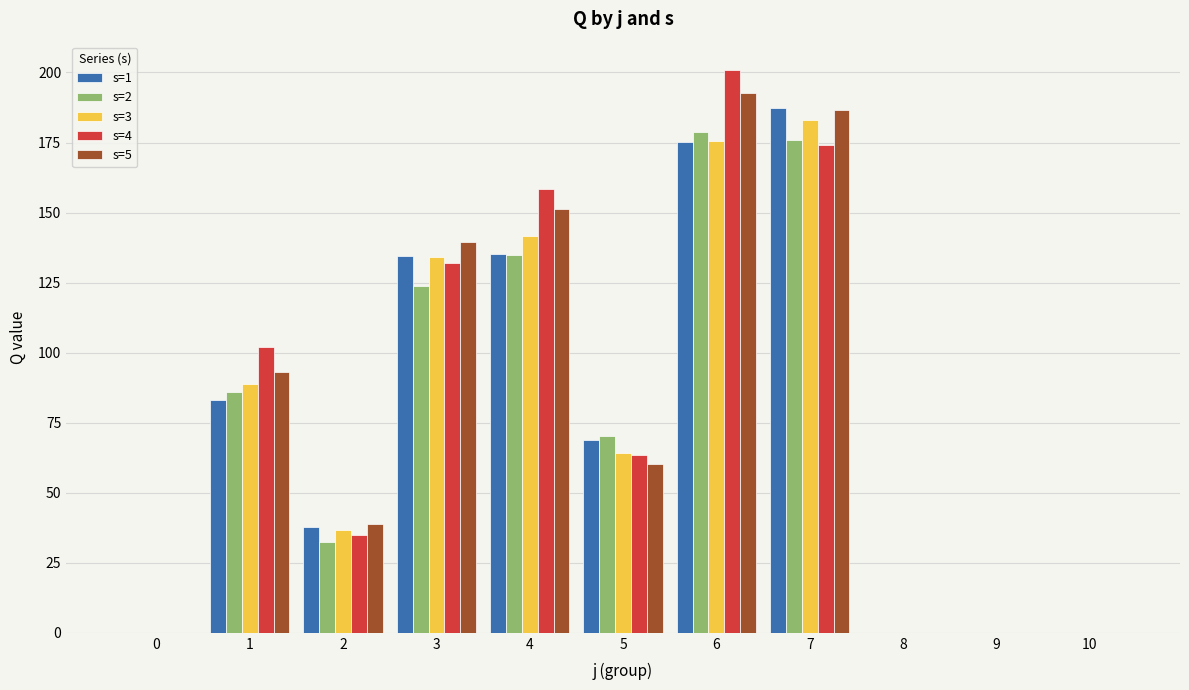

How many distinct data groups are displayed?

5